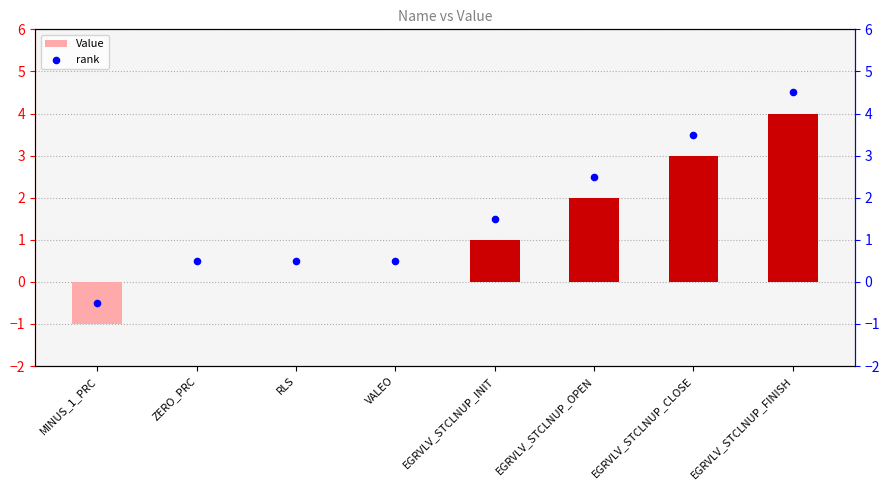

What are all the series names shown in the legend?

Value, rank